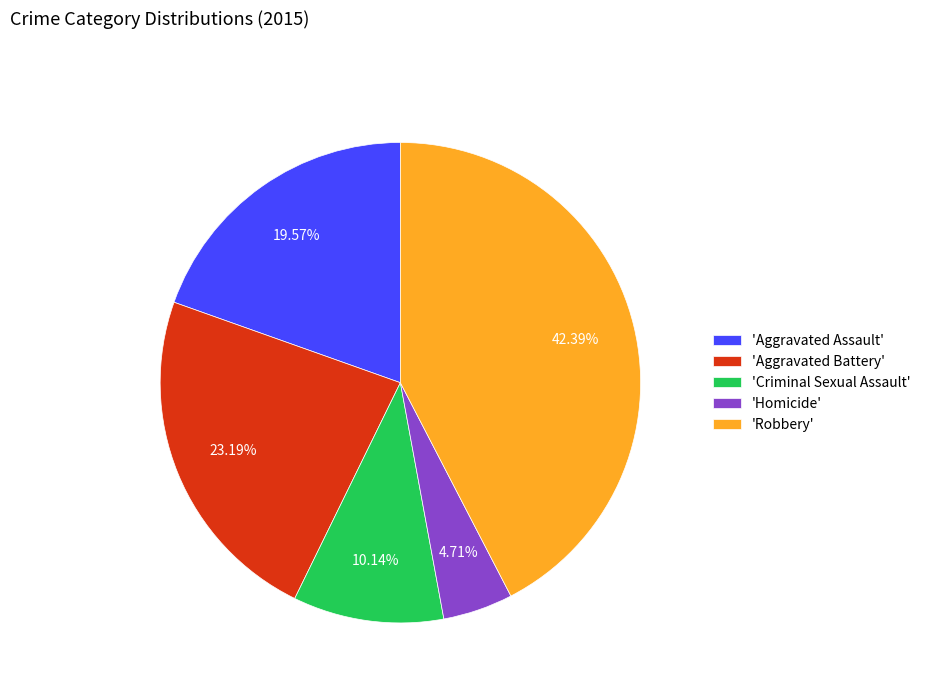

Which has a higher value, 'Robbery' or 'Homicide'?

'Robbery'